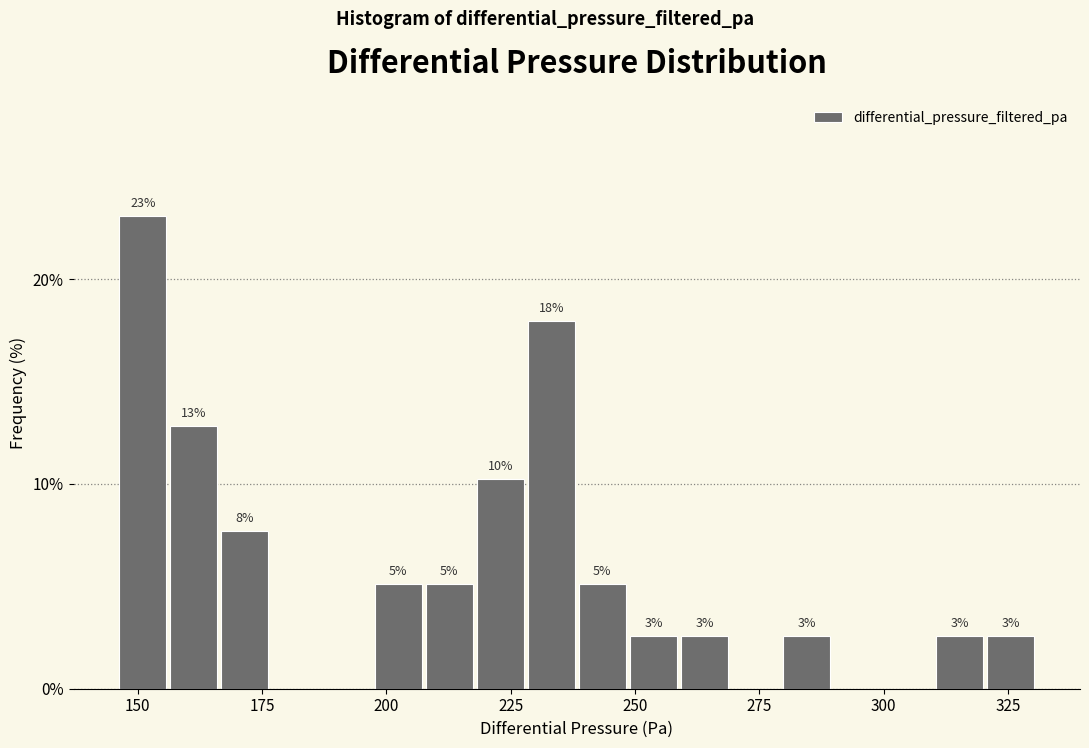

Around what value on the x-axis is the tallest bar? Give the approximate position of its centre, as read against the axis.

150